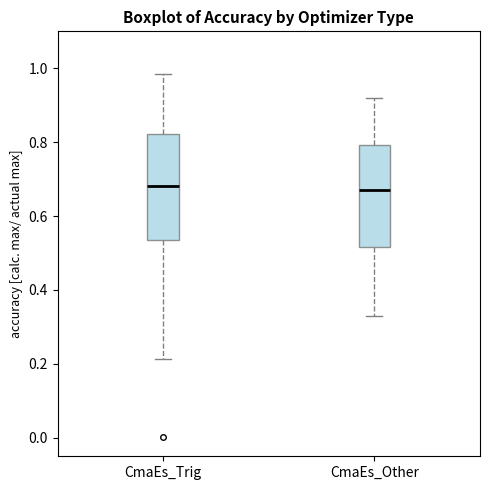

Where does the median line of the box for CmaEs_Other sit on the y-axis? The values are not printed on the chart, so give them approximately, as read against the axis.

0.68